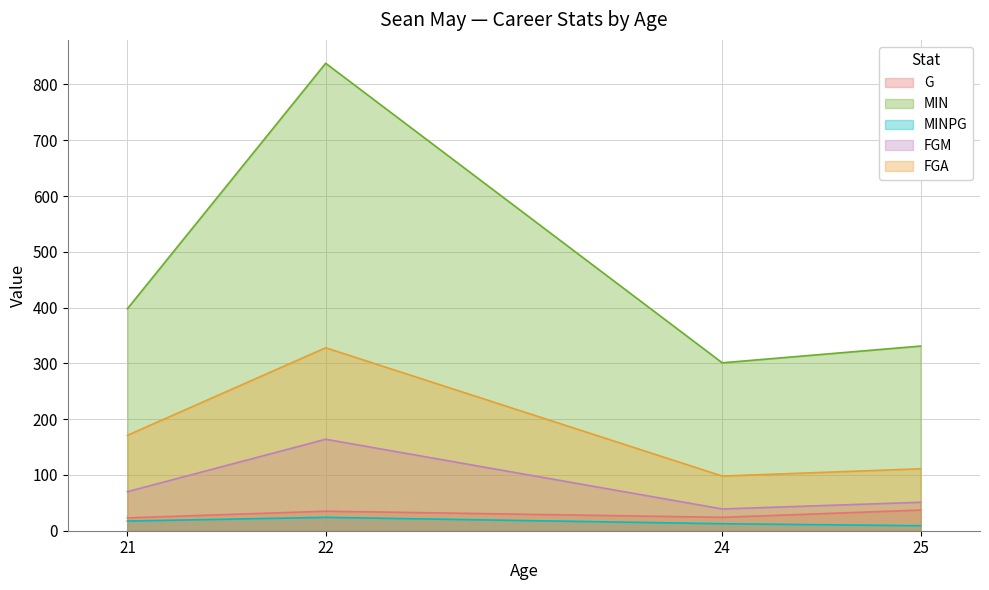

Reading left to right, what are all the values shown in this chart?

G: 23.0	35.0	24.0	37.0
MIN: 398.0	838.0	301.0	331.0
MINPG: 17.3	23.9	12.5	8.9
FGM: 70.0	164.0	39.0	51.0
FGA: 171.0	328.0	98.0	111.0